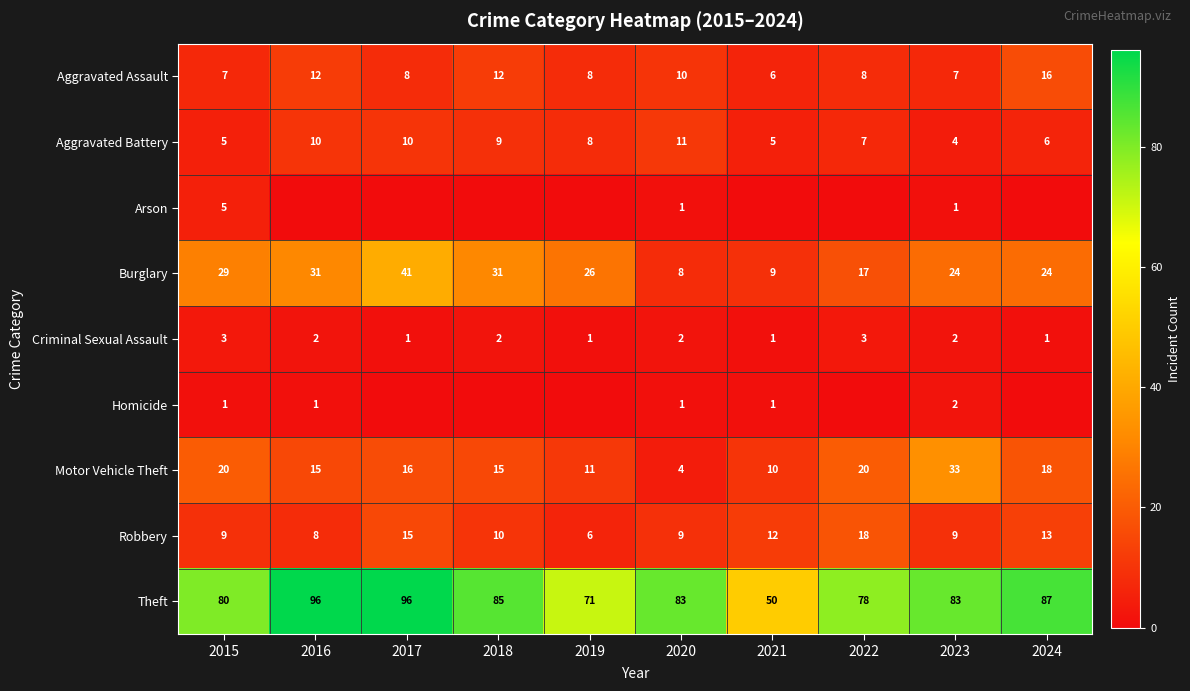

At which label is Aggravated Battery closest to 7?

2022